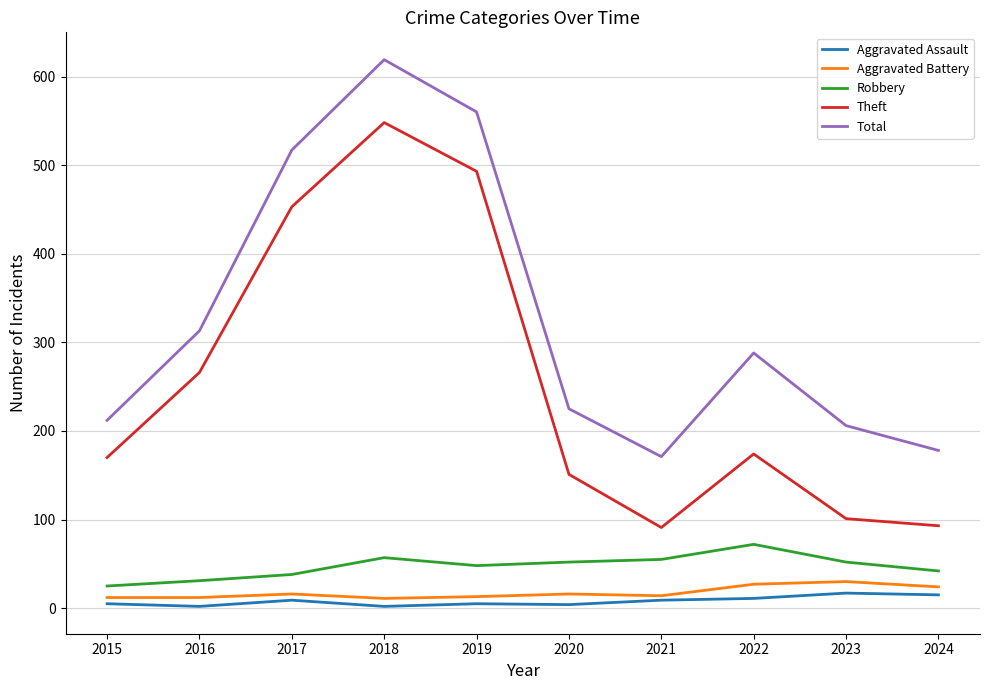

At how many categories does at least one series exceed 435?

3